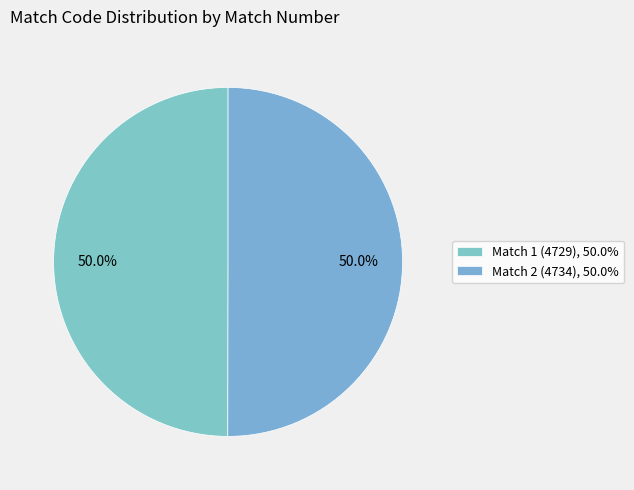

Which slice is the smallest?

Match 1 (4729)